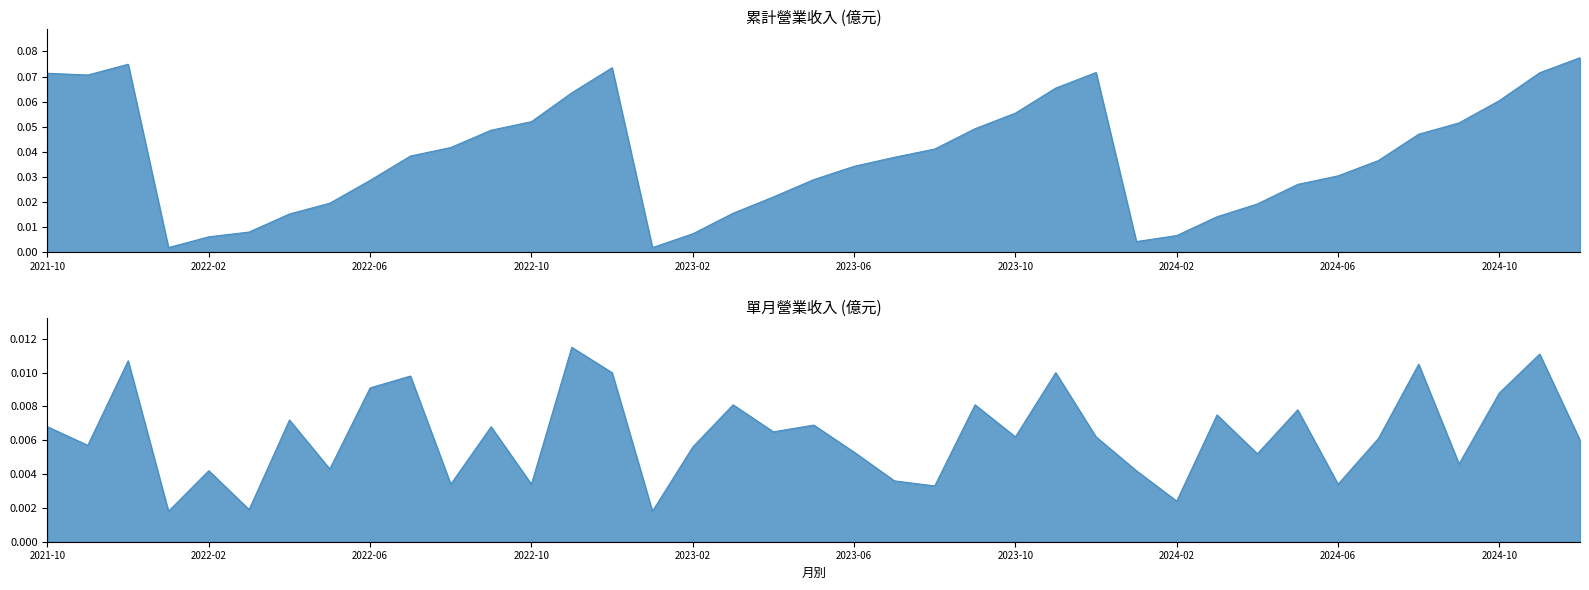

In 累計營收(億), how many points are higher than both neighbors (excluding endpoints)?

3